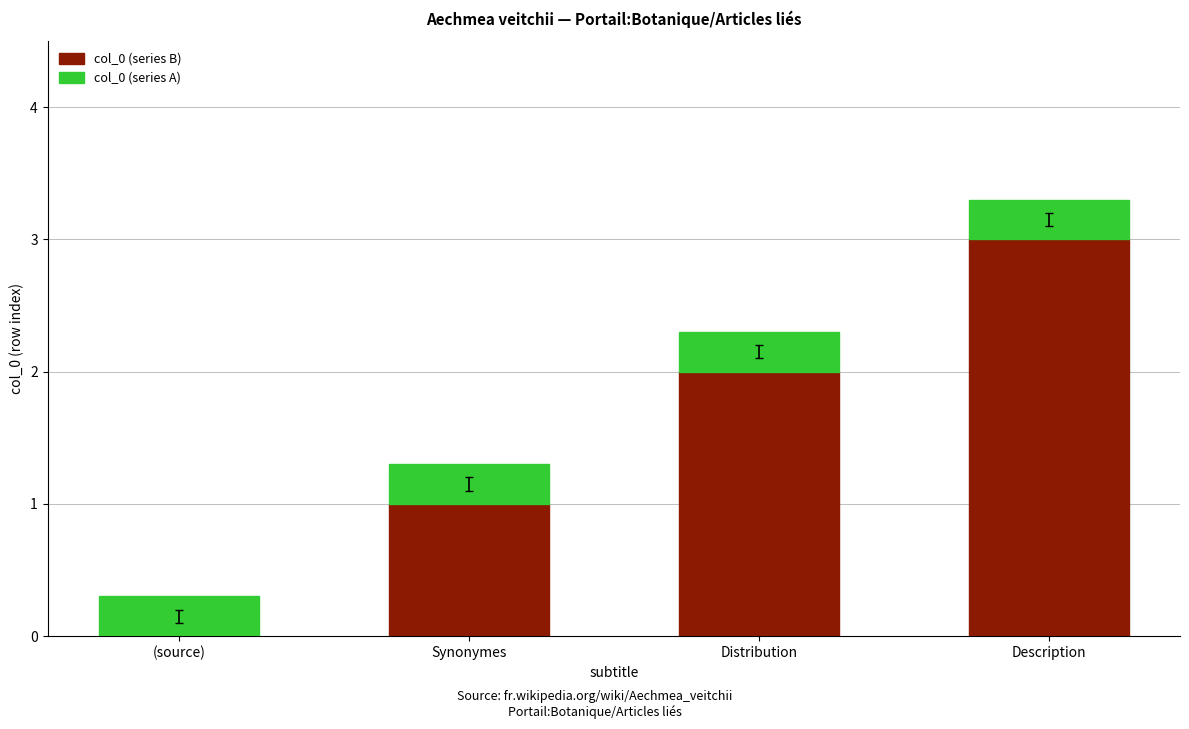

How many series are shown in this chart?

2